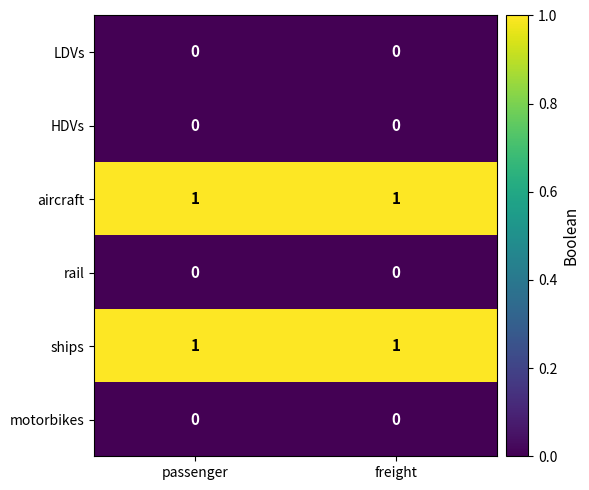

Reading left to right, list all the values displayed in this chart.

LDVs: 0	0
HDVs: 0	0
aircraft: 1	1
rail: 0	0
ships: 1	1
motorbikes: 0	0